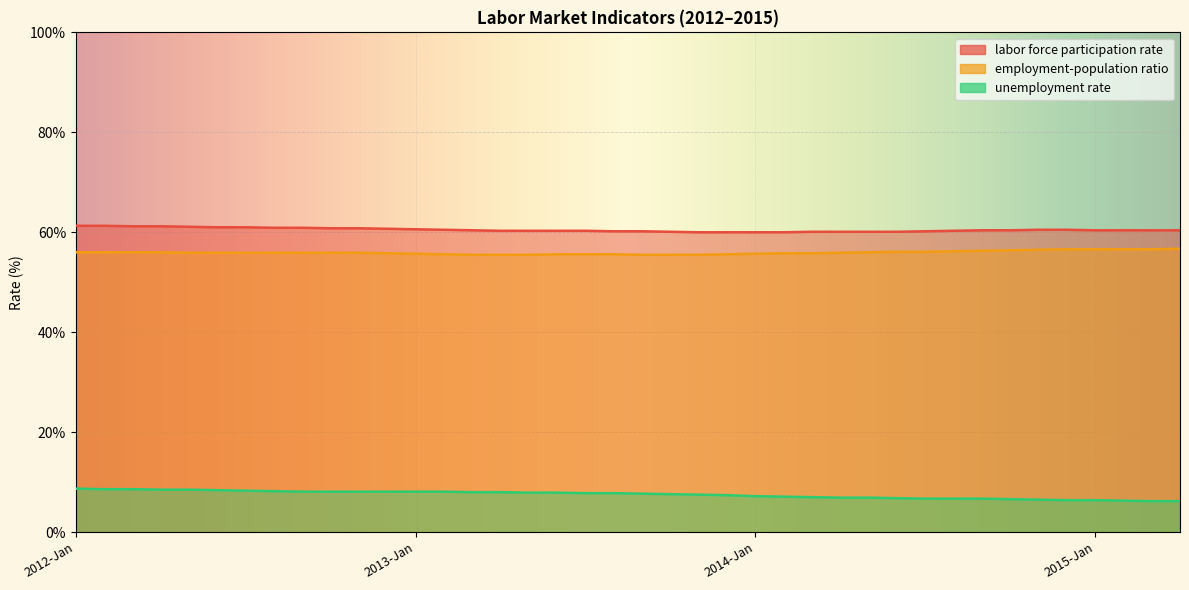

What is the label of the 37th point from the right?

2012-Apr